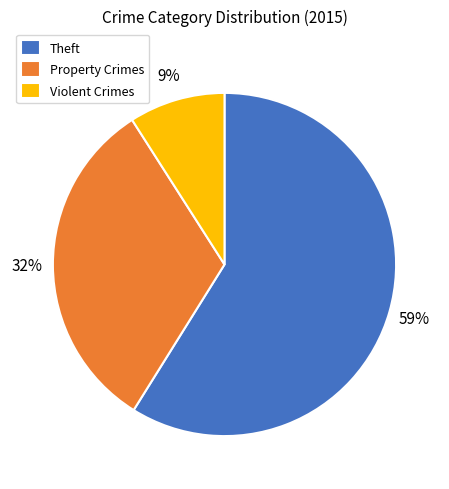

How many slices are in this pie chart?

3